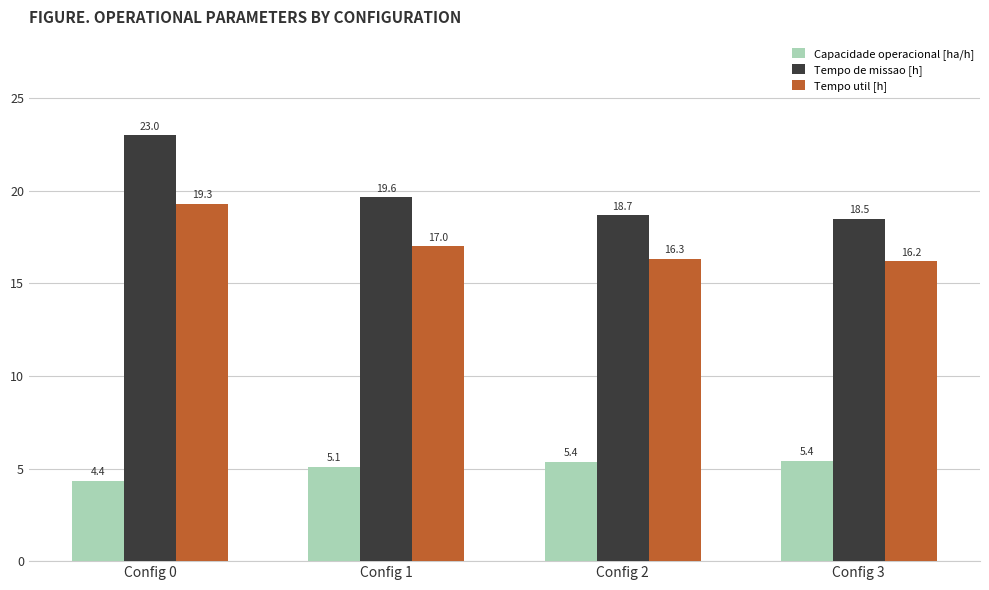

What is the difference between the maximum and minimum values in the Capacidade operacional [ha/h] series?

1.1